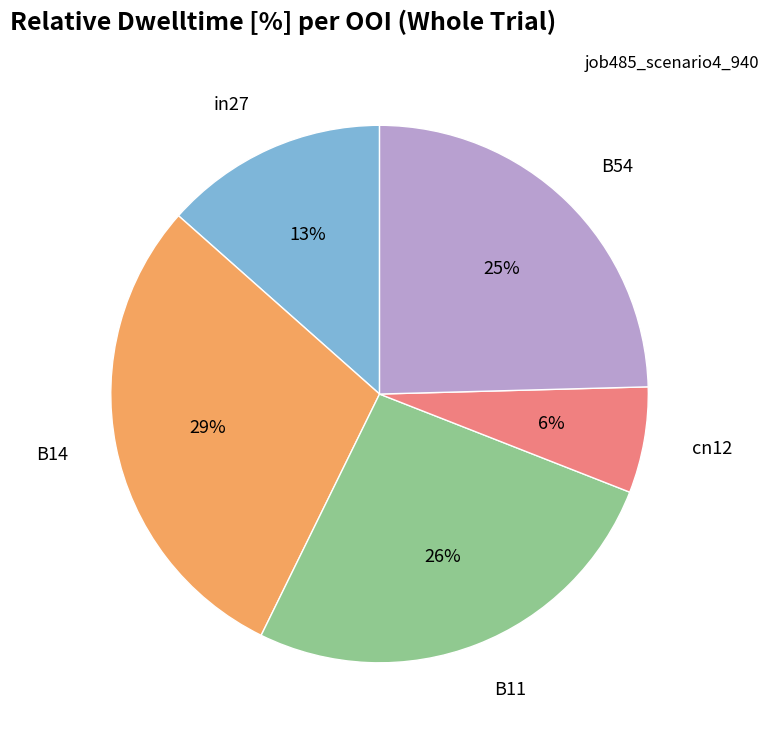

To the nearest percent, what is the average slice percentage?

20%